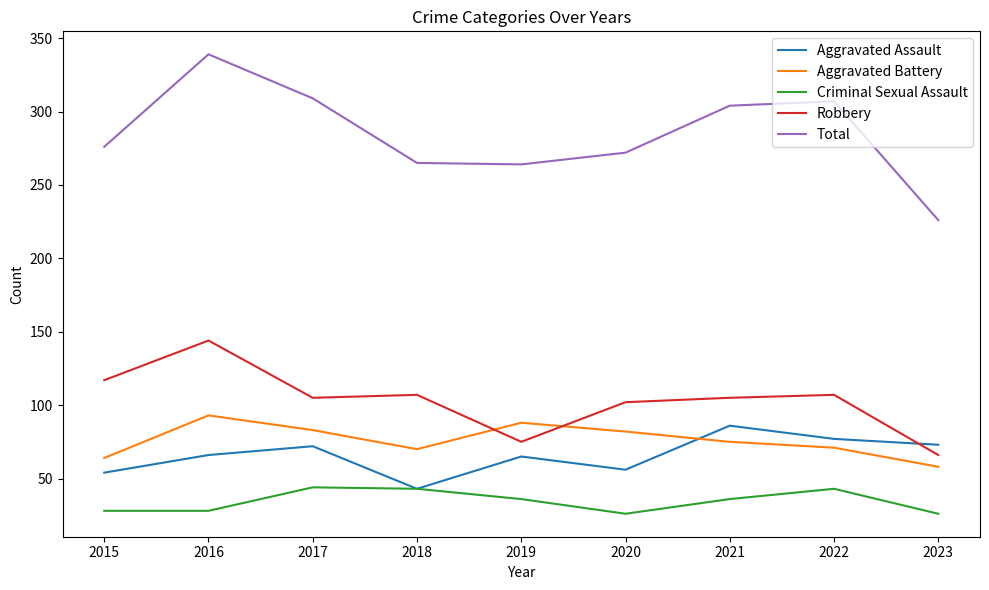

What is the minimum value shown in the chart?

26